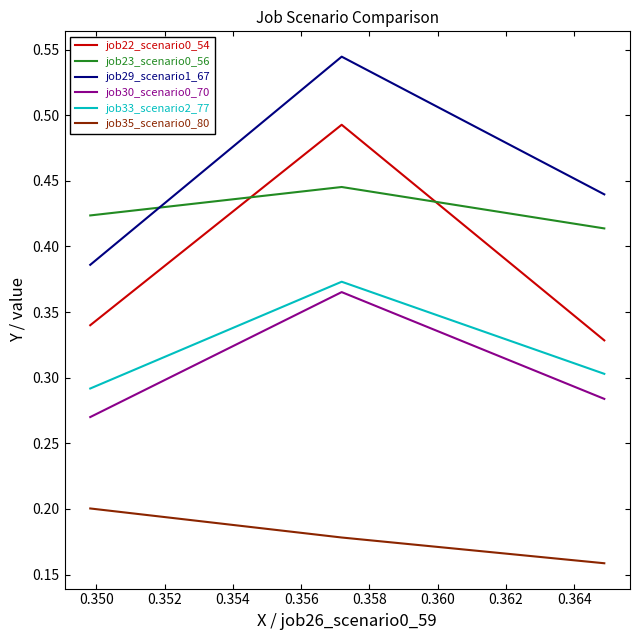

Which series has the largest total across all categories?

job29_scenario1_67